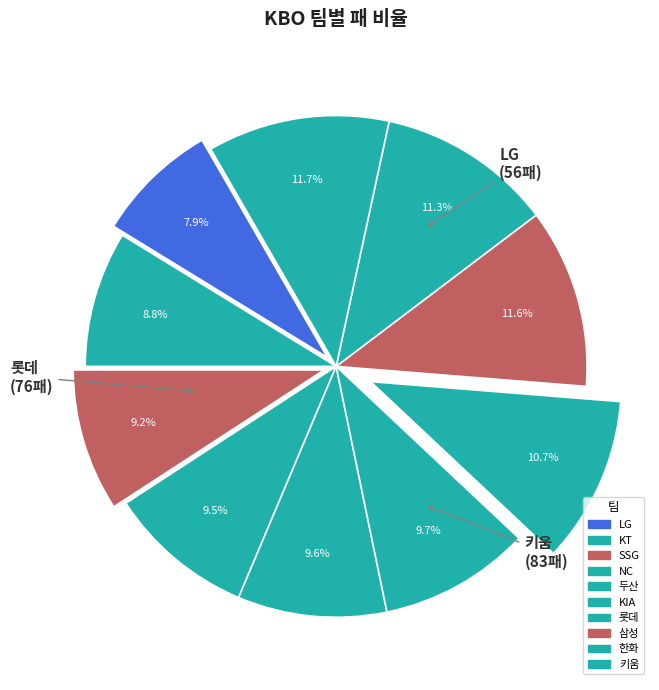

What is the largest slice in the pie chart?

키움